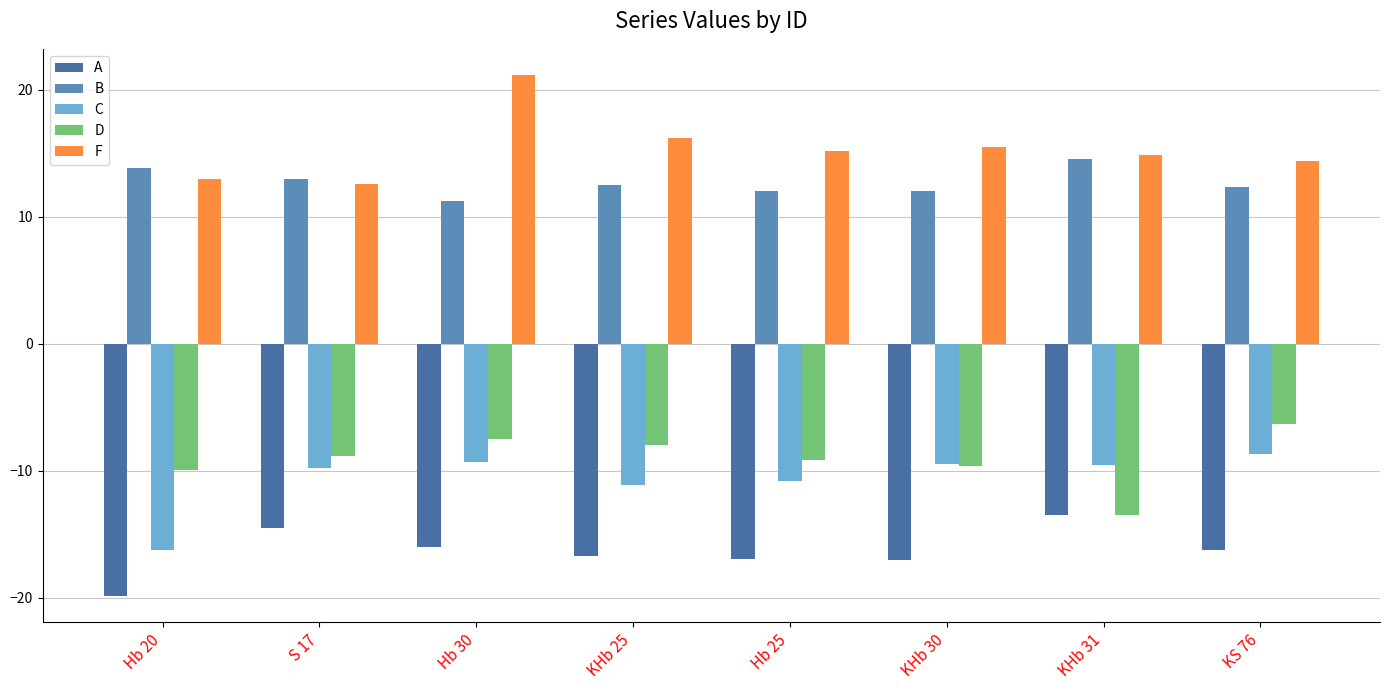

At which label does C reach its peak?

KS 76